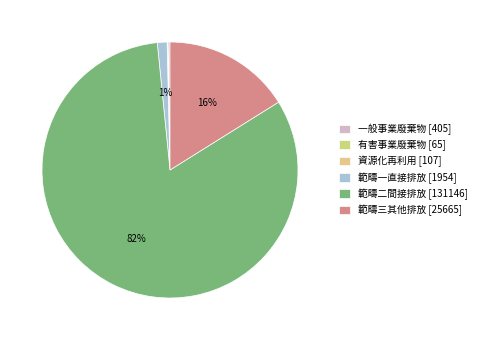

Which slice is the largest?

範疇二間接排放